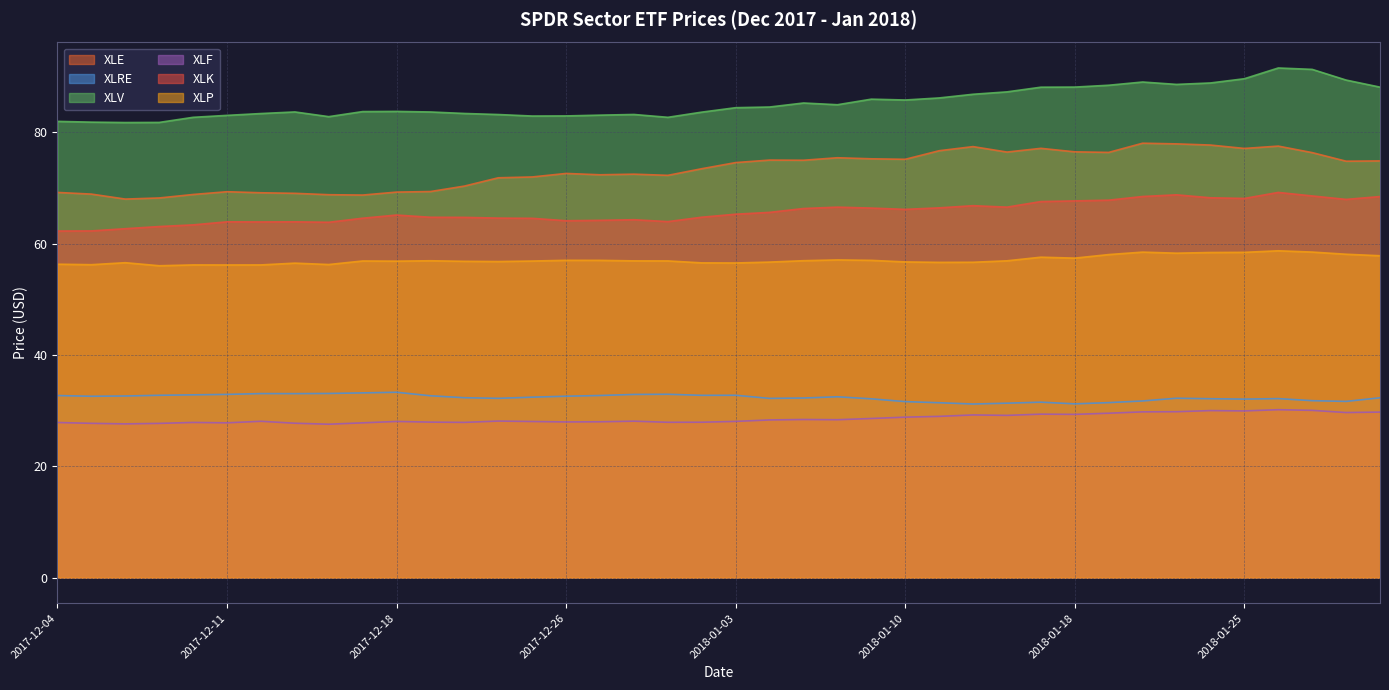

How many lines are shown in the chart?

6